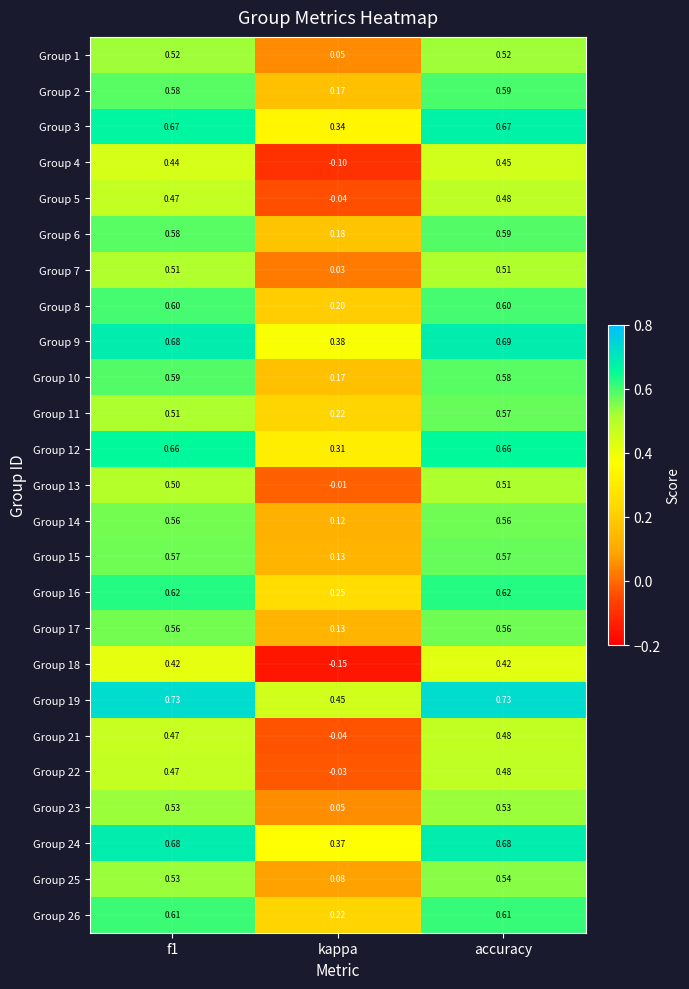

Is the value of Group 26 at kappa greater than the value of Group 18 at f1?

No